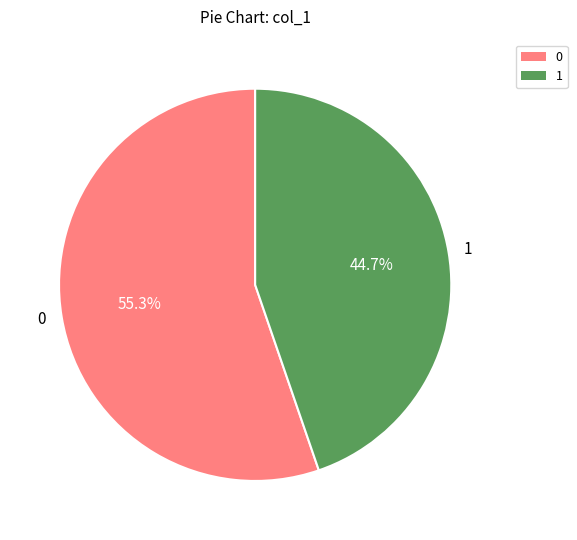

Which category has the smallest portion of the pie?

1